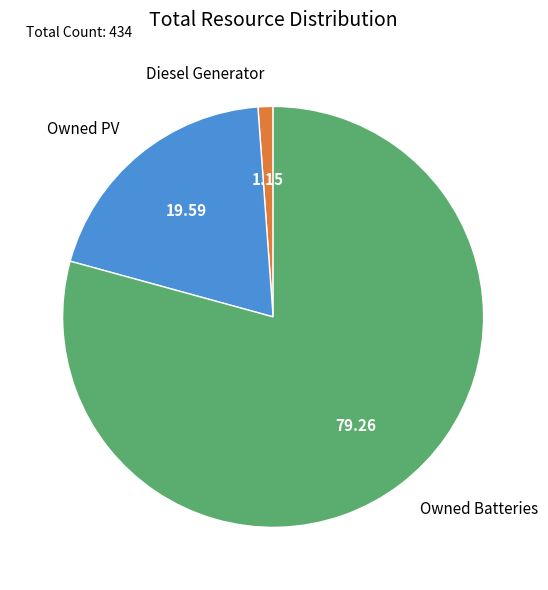

Does any single category account for the majority?

Yes